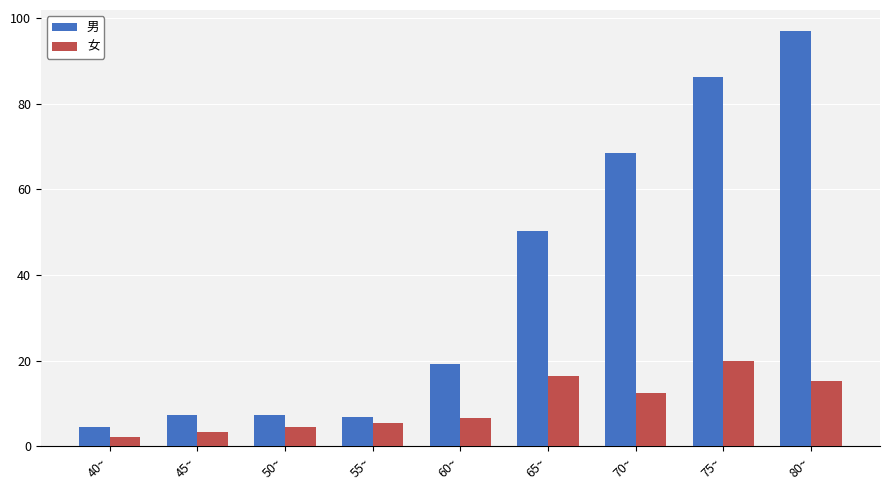

What value does the 男 series have at 70~?

68.5